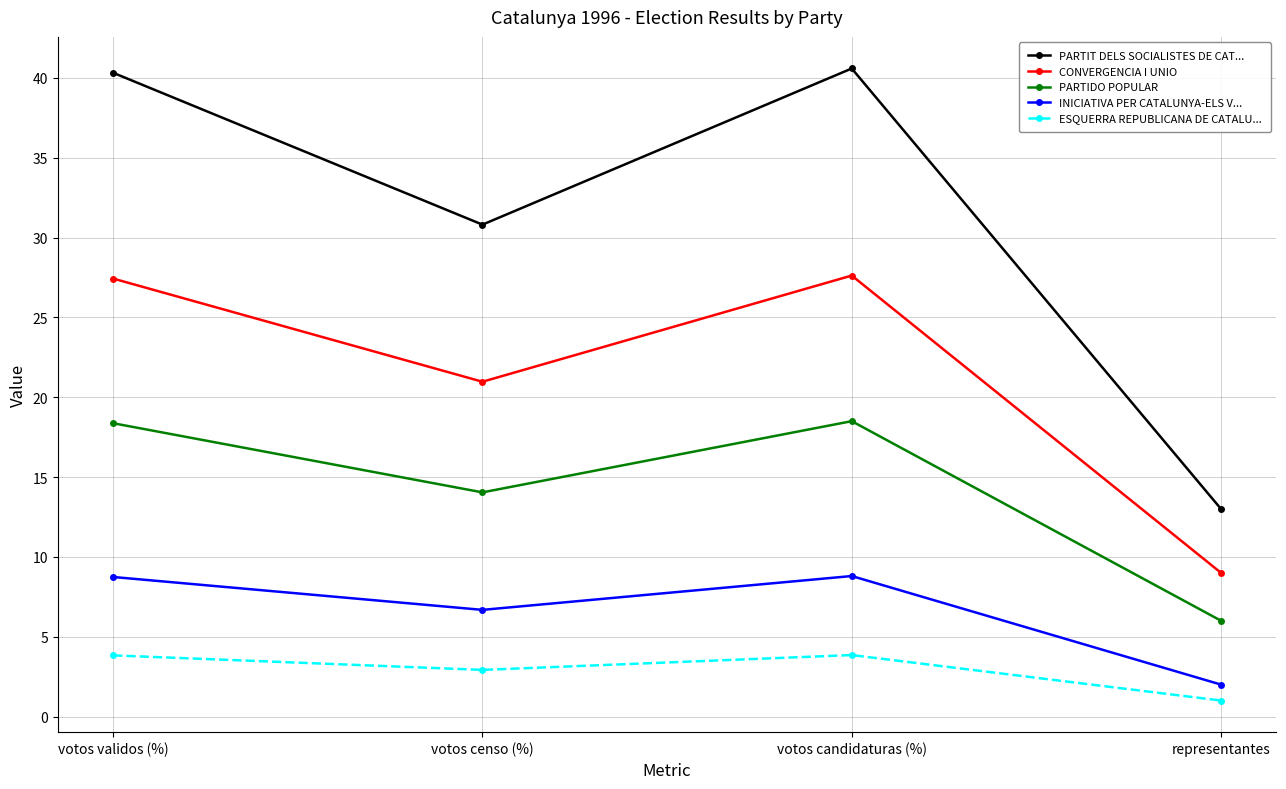

Read the PARTIDO POPULAR value at representantes.

6.0